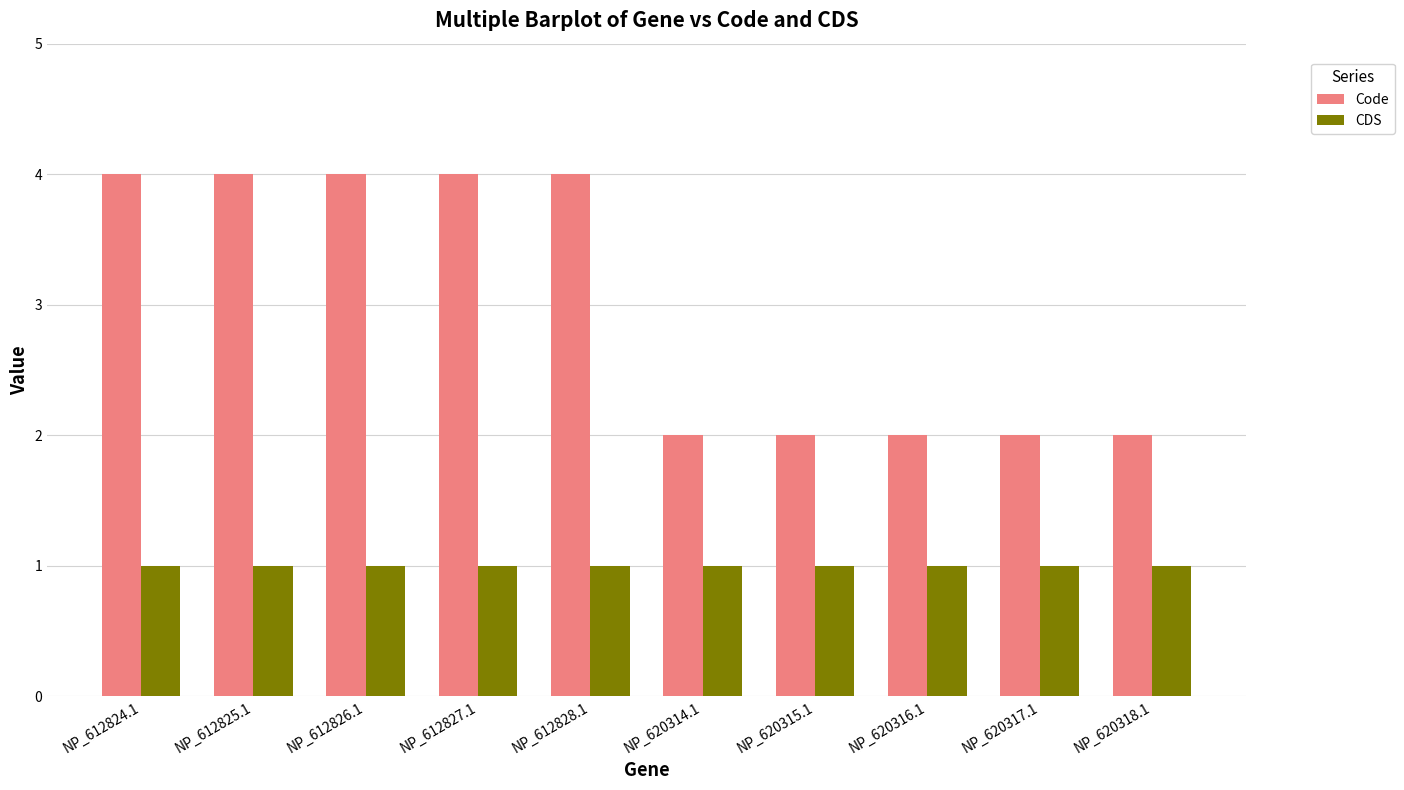

What is the approximate value of Code at NP_612825.1?

4